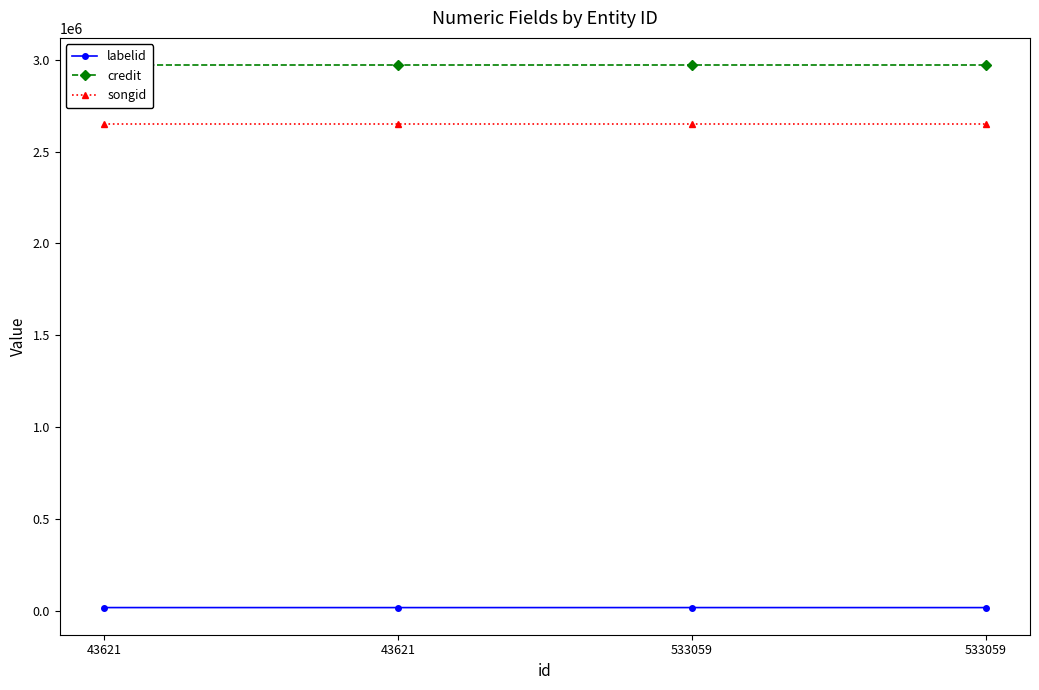

Which series has the widest spread of values?

labelid